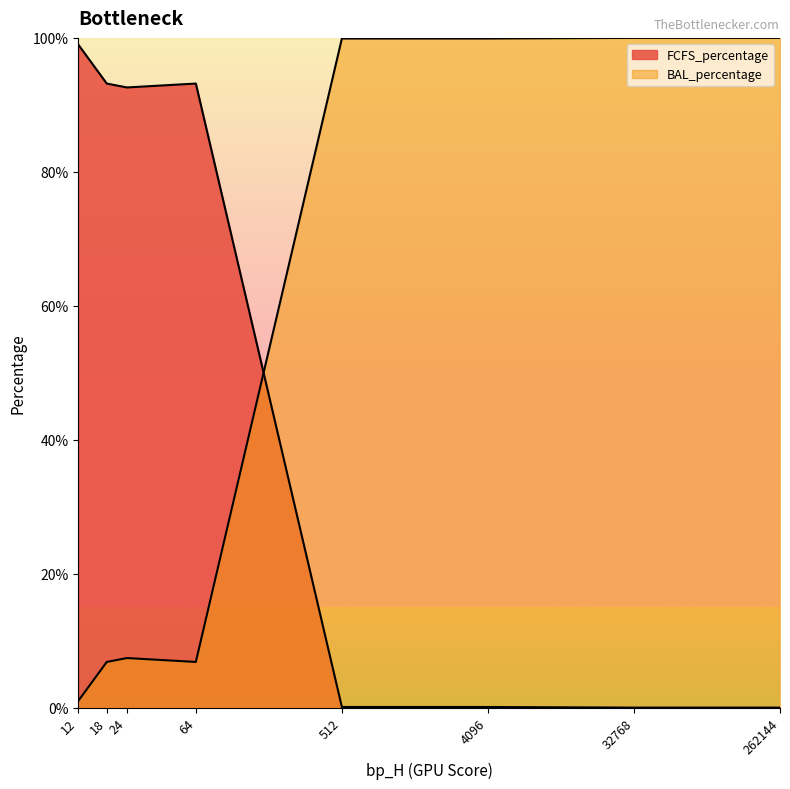

How many lines are shown in the chart?

2